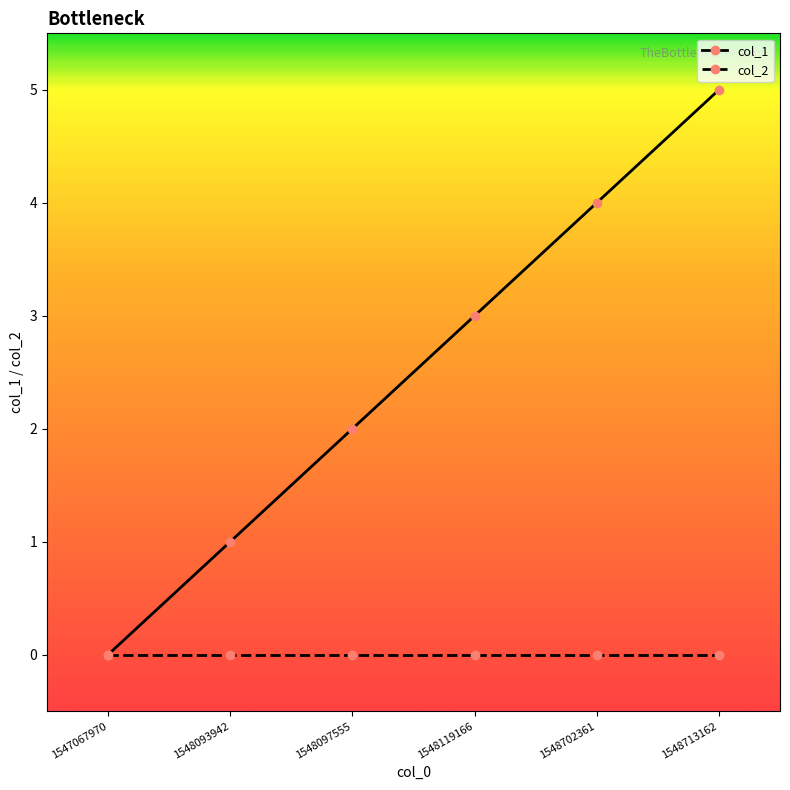

True or false: col_1 has more than 1 points higher than both neighbors.

False